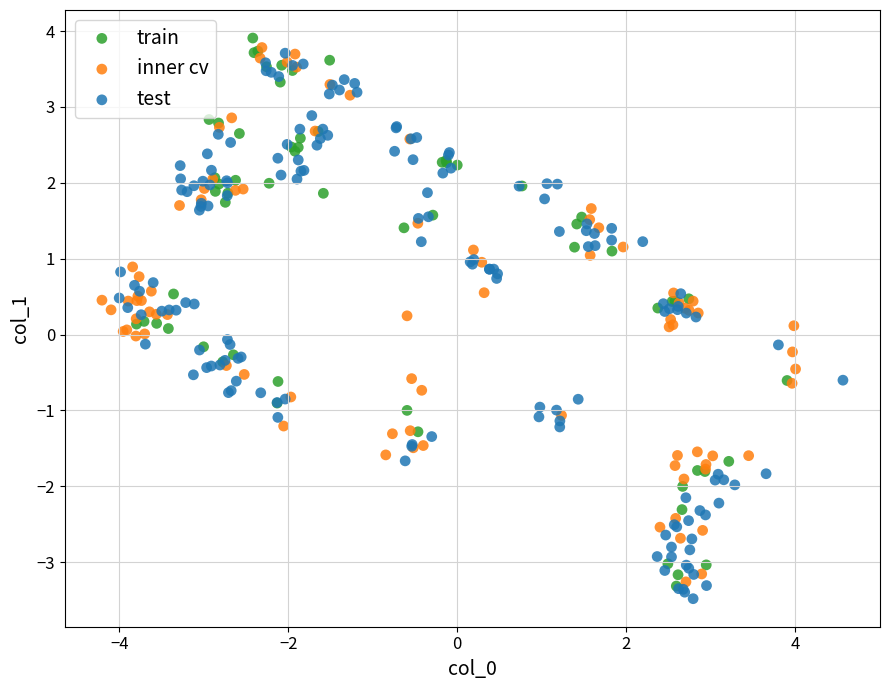

Which series contains the lowest Y value?

test